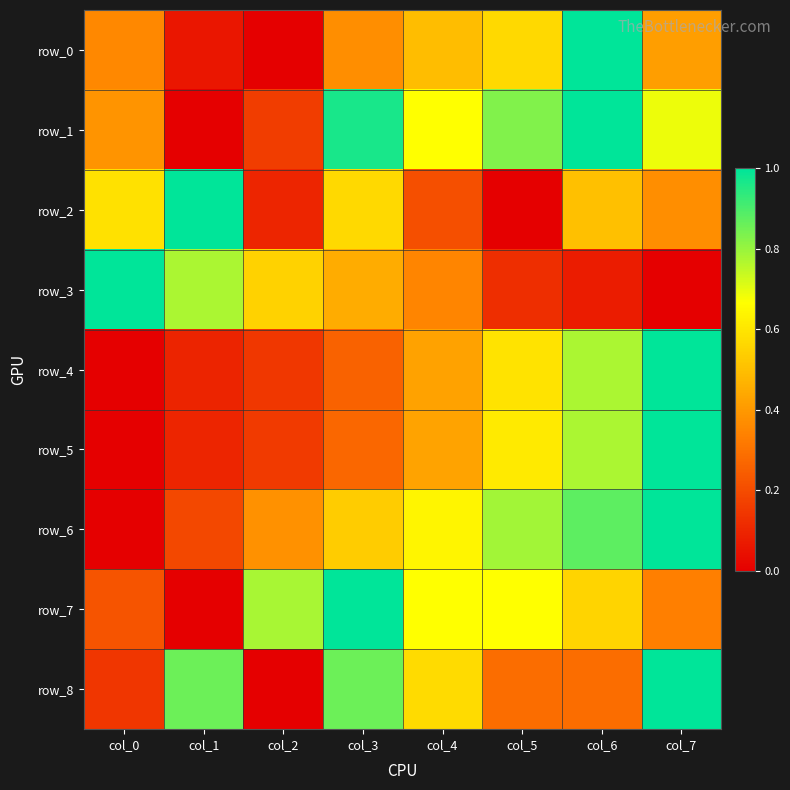

Read the row_7 value at col_2.

0.8